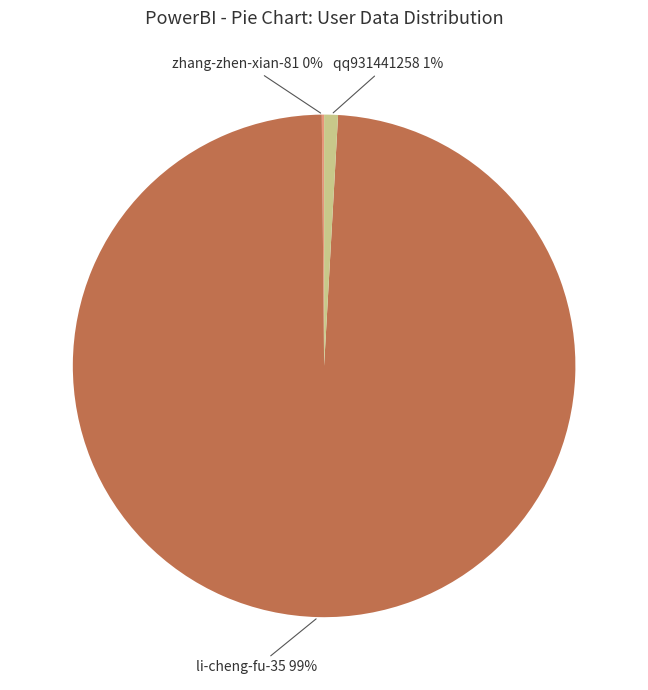

Is it true that li-cheng-fu-35 is 89% of the pie?

False